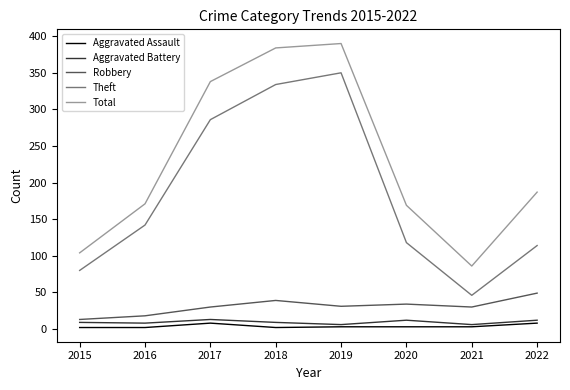

How many interior local peaks does the Total series have?

1